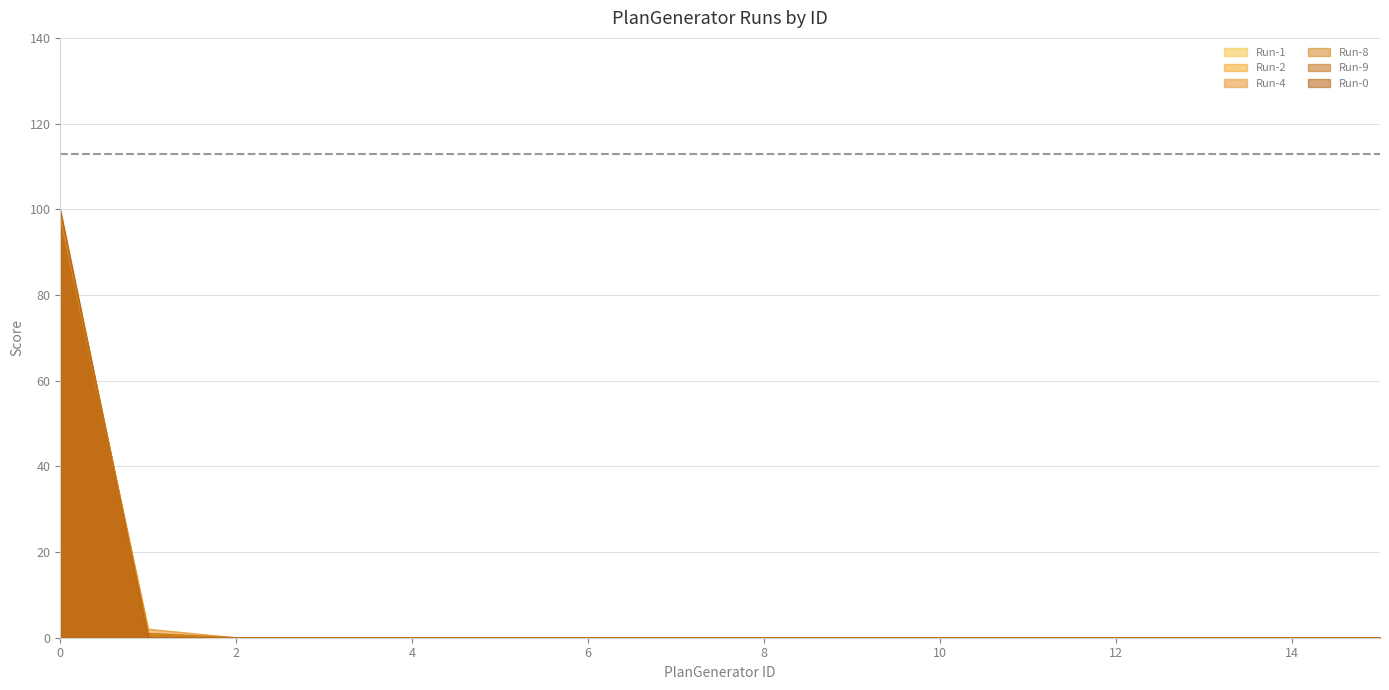

True or false: Run-2 and Run-9 cross at least once.

False